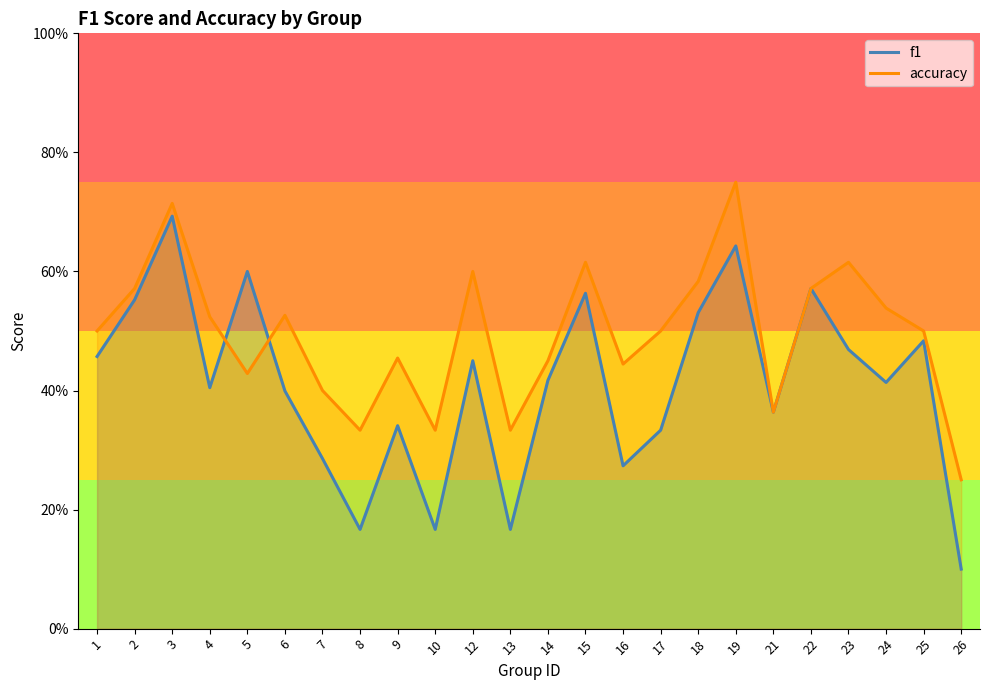

What is the sum of the accuracy values at 10 and 5?

0.8